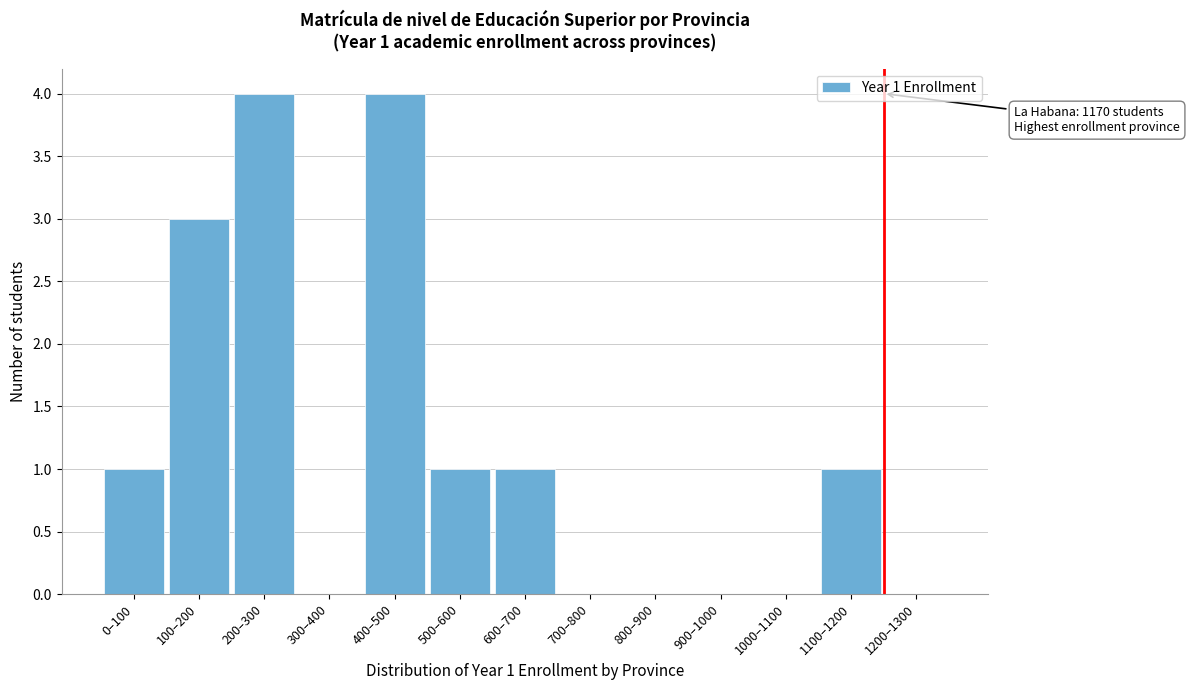

Reading left to right, what are all the values shown in this chart?

0–100=1	100–200=3	200–300=4	300–400=0	400–500=4	500–600=1	600–700=1	700–800=0	800–900=0	900–1000=0	1000–1100=0	1100–1200=1	1200–1300=0